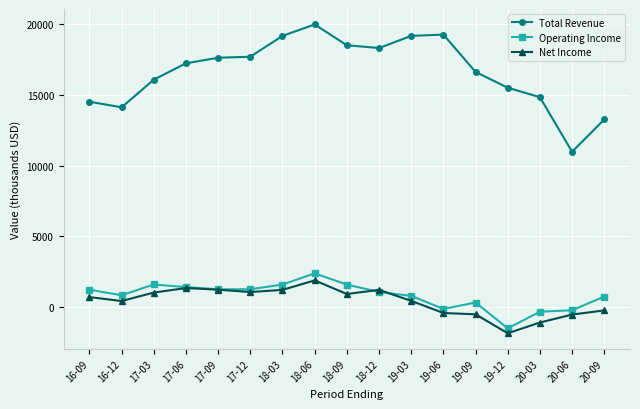

What is the spread (max minus min) of values at 18-12?

17285